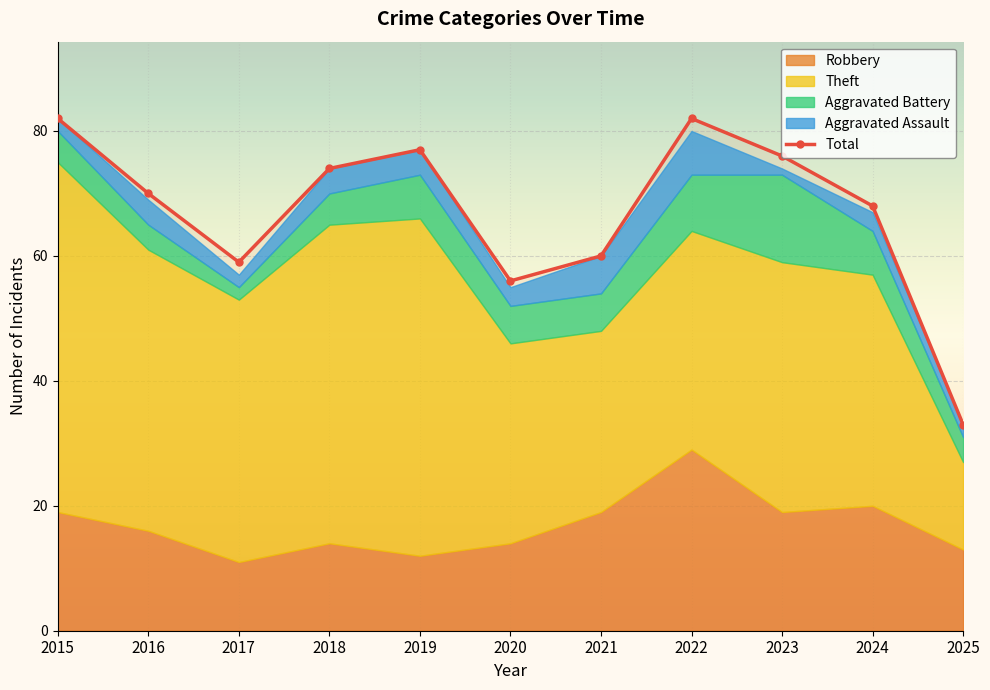

How many lines are shown in the chart?

1